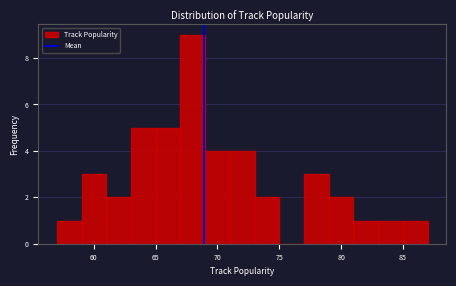

Which range on the x-axis has the tallest bar?

67 to 69